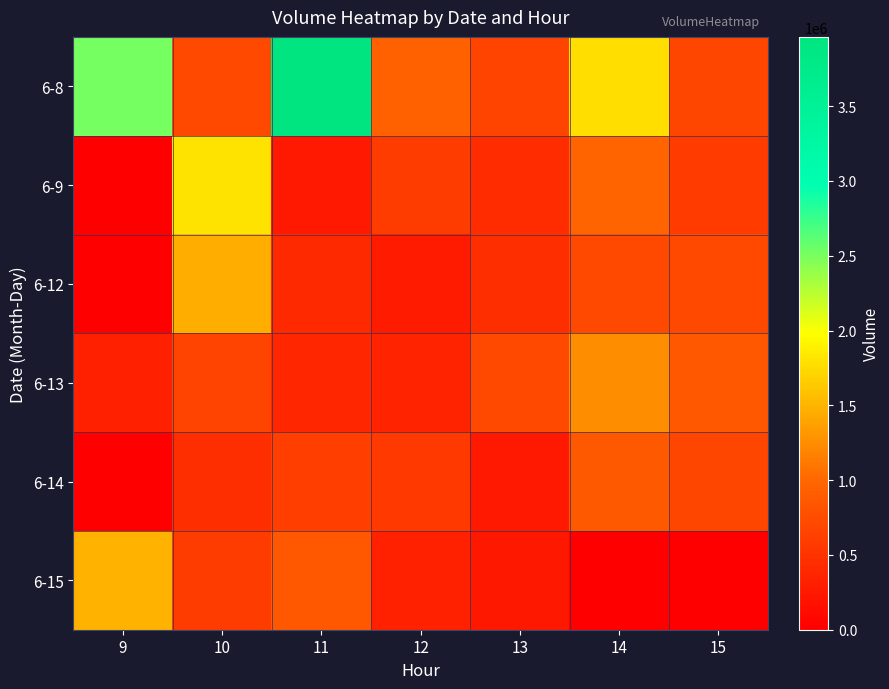

What is the spread (max minus min) of values at 10?

1347188